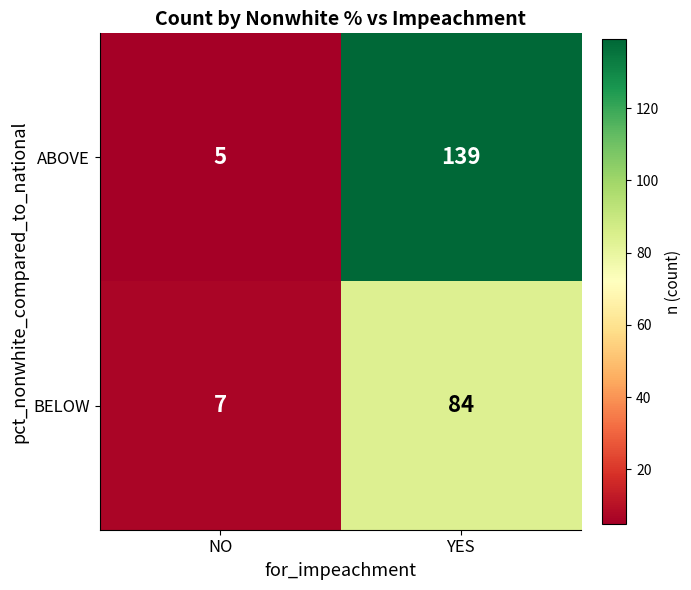

At which label is ABOVE closest to 72?

NO